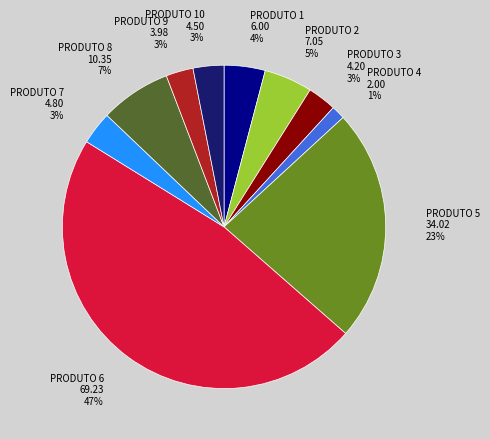

To the nearest percent, what percentage of the pie is PRODUTO 2?

5%